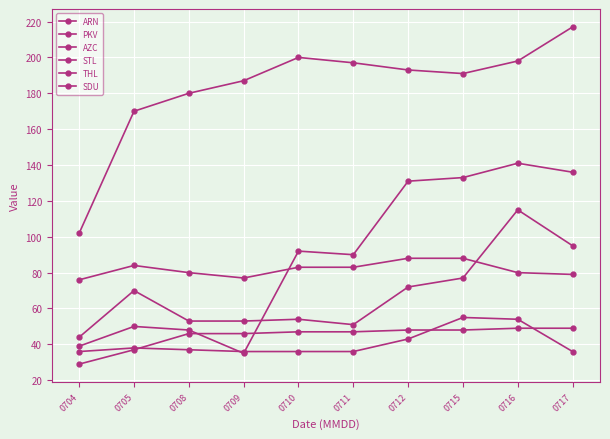

Reading right to left, extract all data points from this chart.

ARN: 0717=136	0716=141	0715=133	0712=131	0711=90	0710=92	0709=35	0708=48	0705=50	0704=39
PKV: 0717=217	0716=198	0715=191	0712=193	0711=197	0710=200	0709=187	0708=180	0705=170	0704=102
AZC: 0717=95	0716=115	0715=77	0712=72	0711=51	0710=54	0709=53	0708=53	0705=70	0704=44
STL: 0717=79	0716=80	0715=88	0712=88	0711=83	0710=83	0709=77	0708=80	0705=84	0704=76
THL: 0717=49	0716=49	0715=48	0712=48	0711=47	0710=47	0709=46	0708=46	0705=37	0704=29
SDU: 0717=36	0716=54	0715=55	0712=43	0711=36	0710=36	0709=36	0708=37	0705=38	0704=36